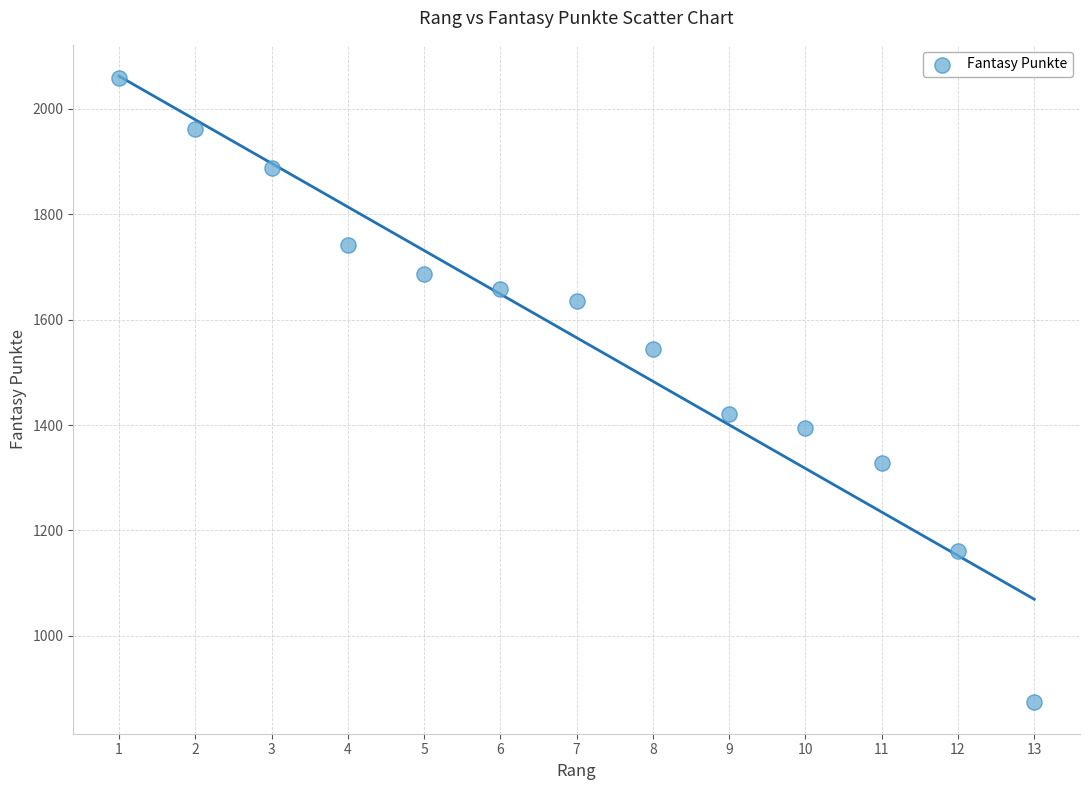

What is the range of Y values (max minus min)?

1185